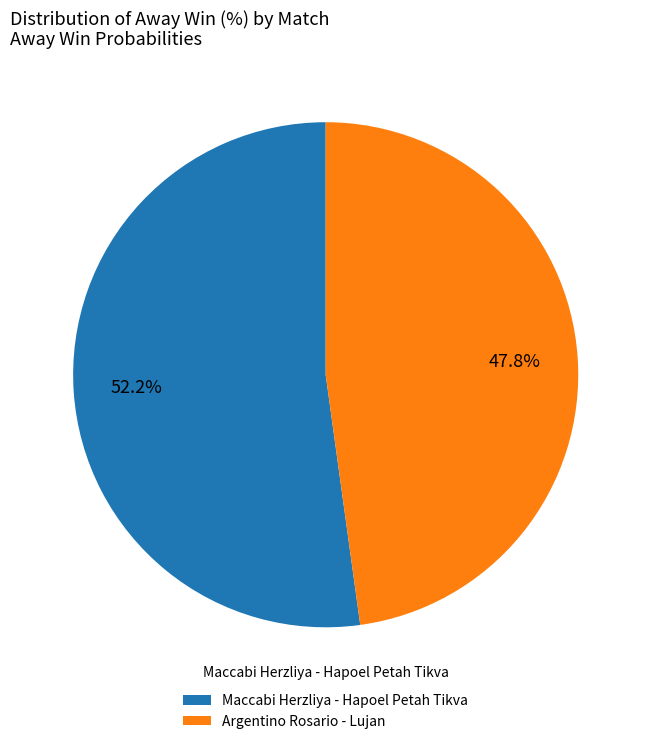

To the nearest percent, what is the difference between the Argentino Rosario - Lujan and Maccabi Herzliya - Hapoel Petah Tikva slice percentages?

4%